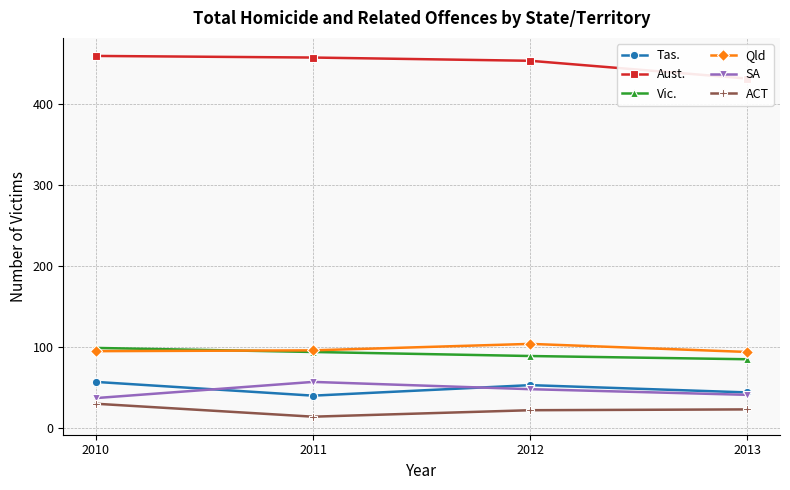

At how many categories does at least one series exceed 34?

4